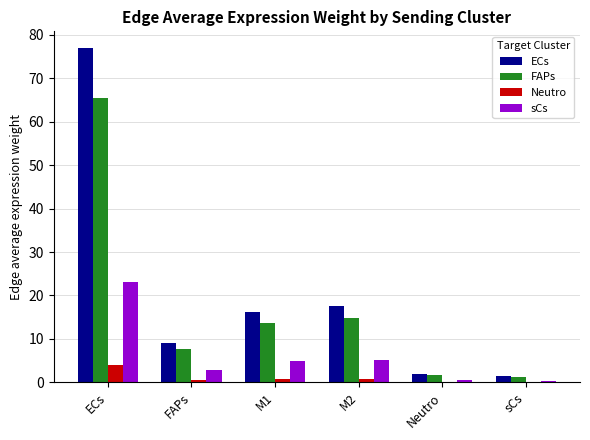

The sCs series shows 0.6 at Neutro. True or false?

True